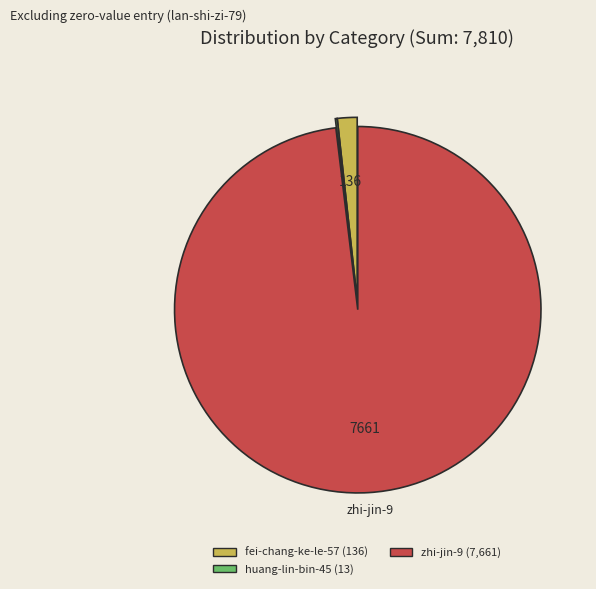

Does any single category account for the majority?

Yes